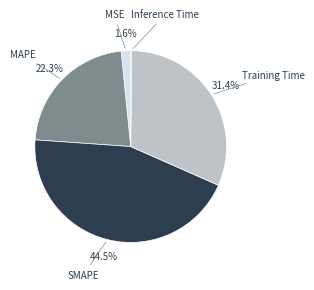

Which slice is the largest?

SMAPE